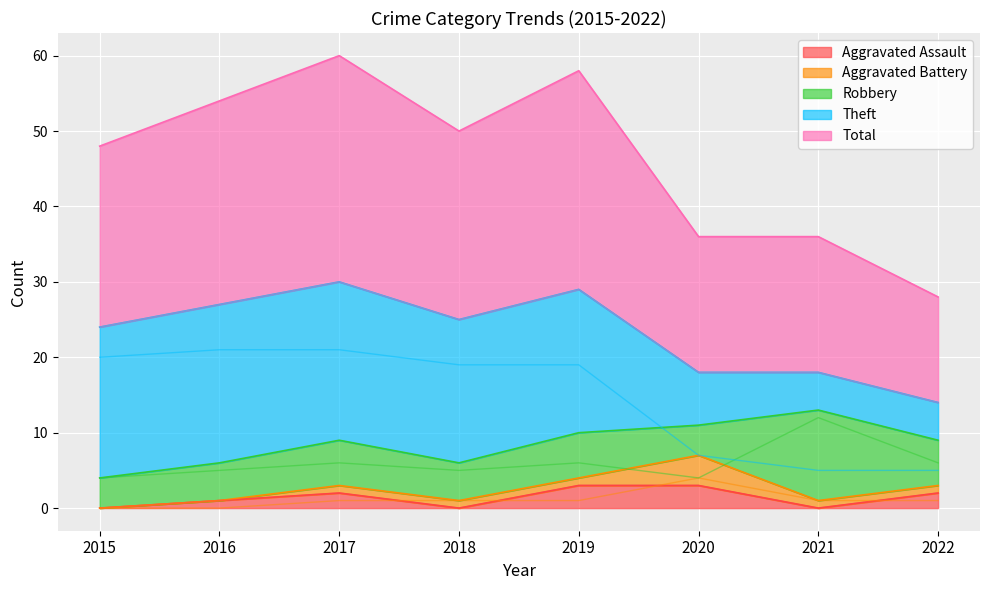

What is the sum of the Total values at 2020 and 2018?

43